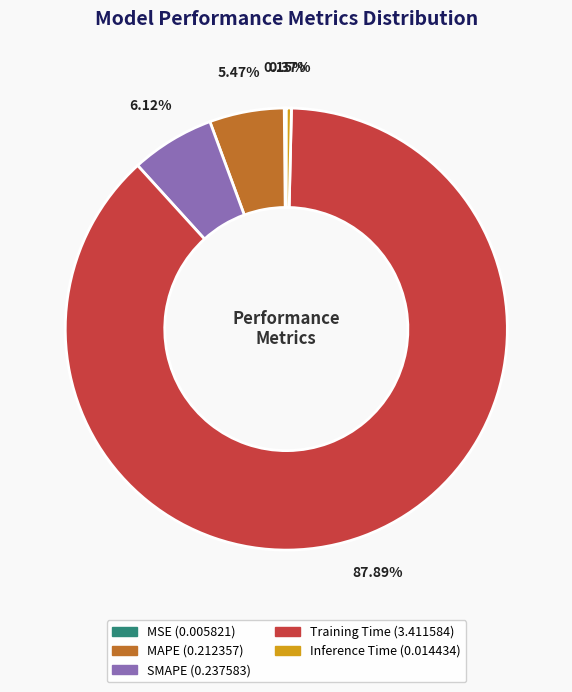

Which has a higher value, Training Time or Inference Time?

Training Time